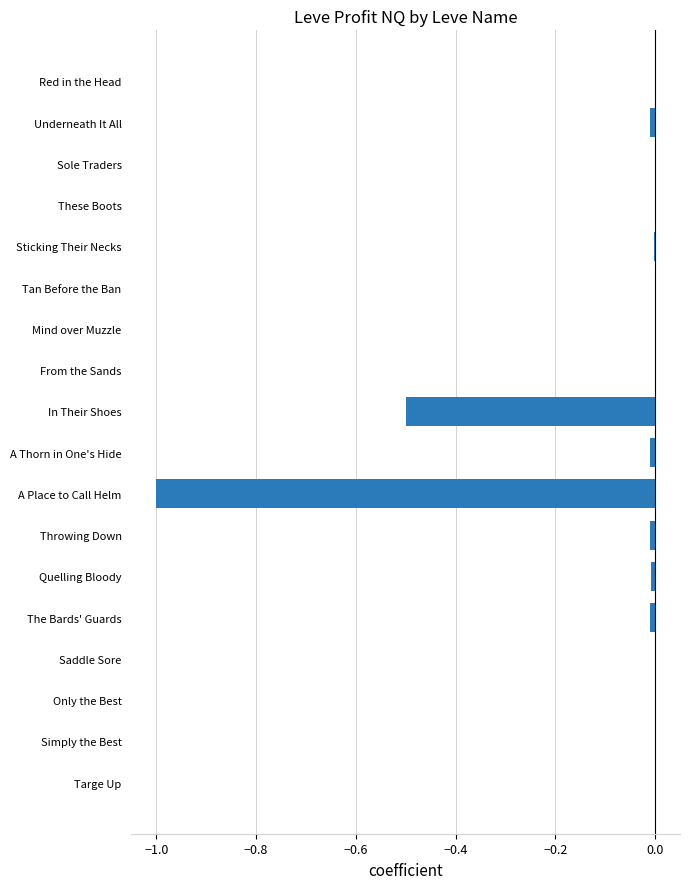

What is the sum of all values?

-1.6